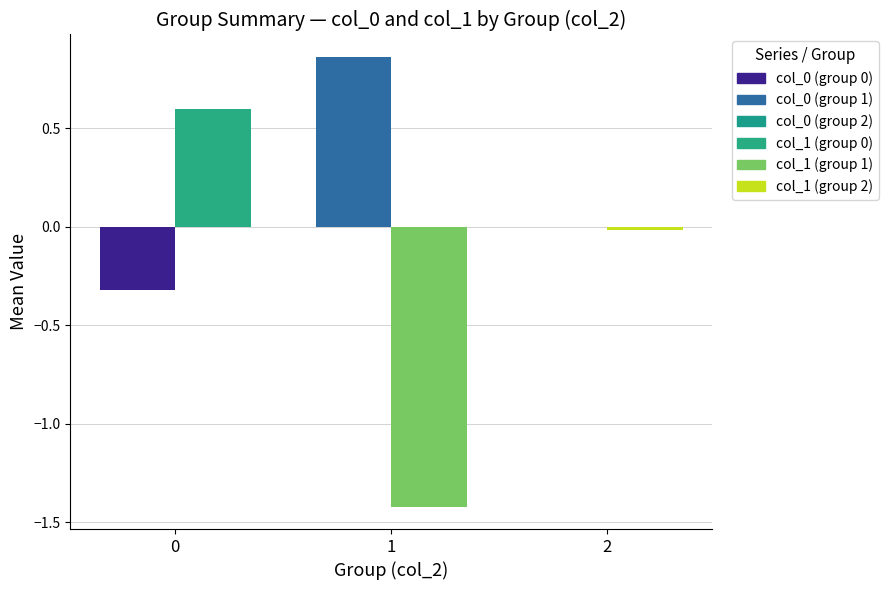

What is the total value across all series at 0?

0.3